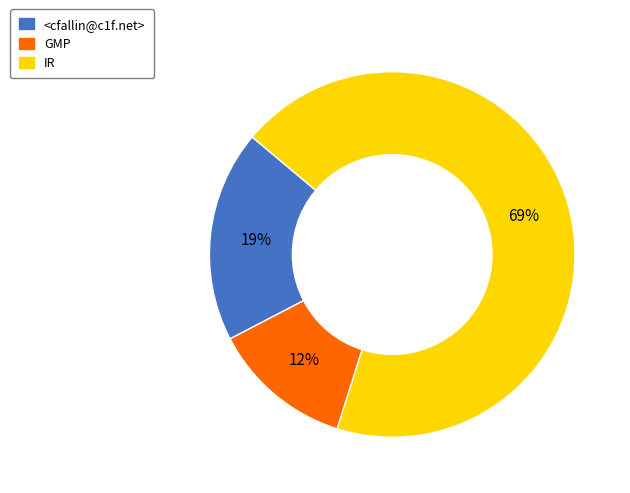

To the nearest percent, what is the combined percentage of GMP and <cfallin@c1f.net>?

31%